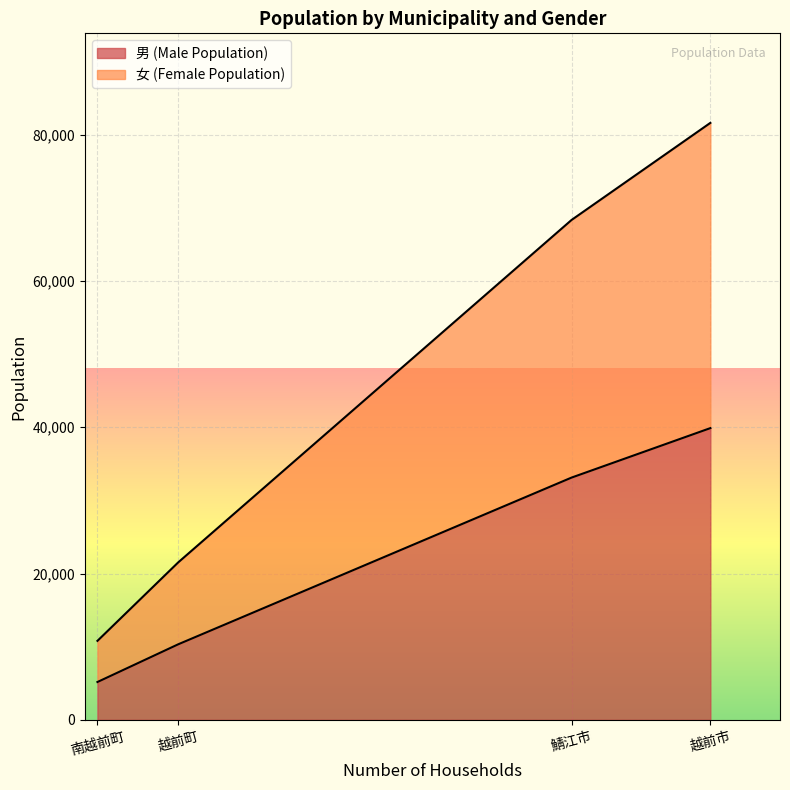

The 男 (Male Population) series shows 39882 at 越前市. True or false?

True